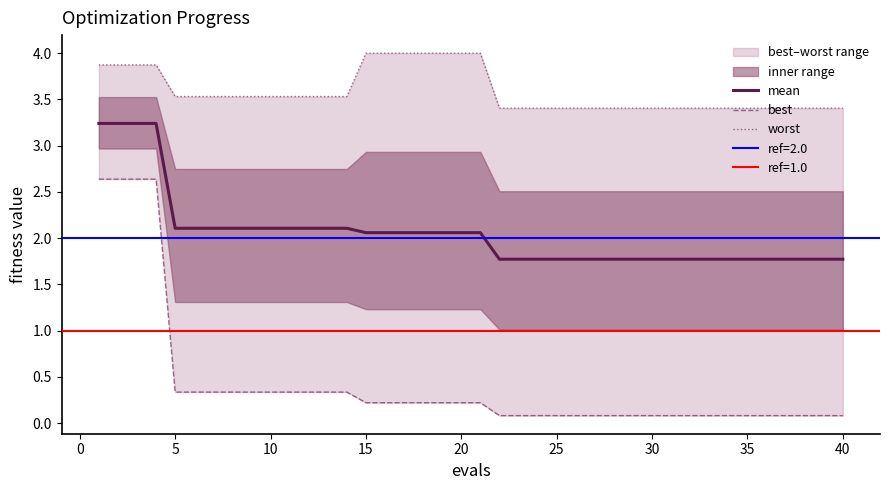

What is the minimum value for mean?

1.8